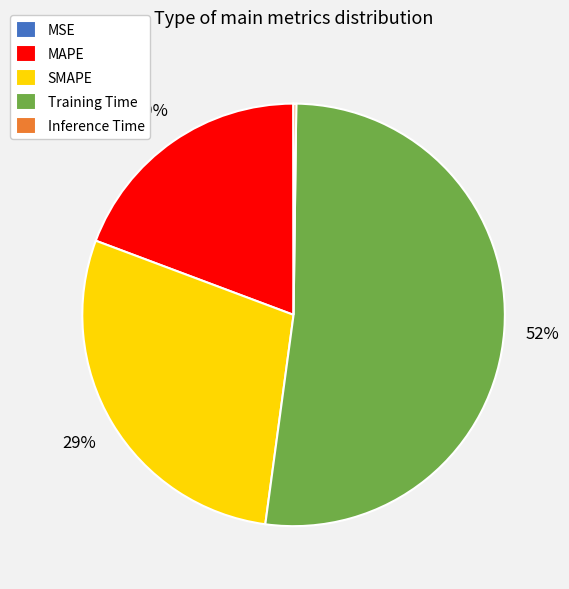

What is the majority slice?

Training Time